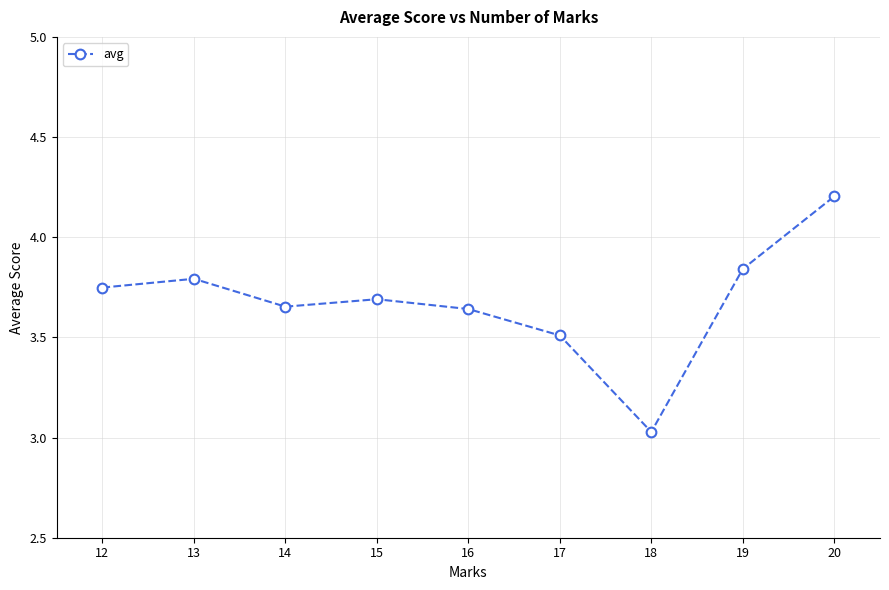

What is the greatest value displayed?

4.2